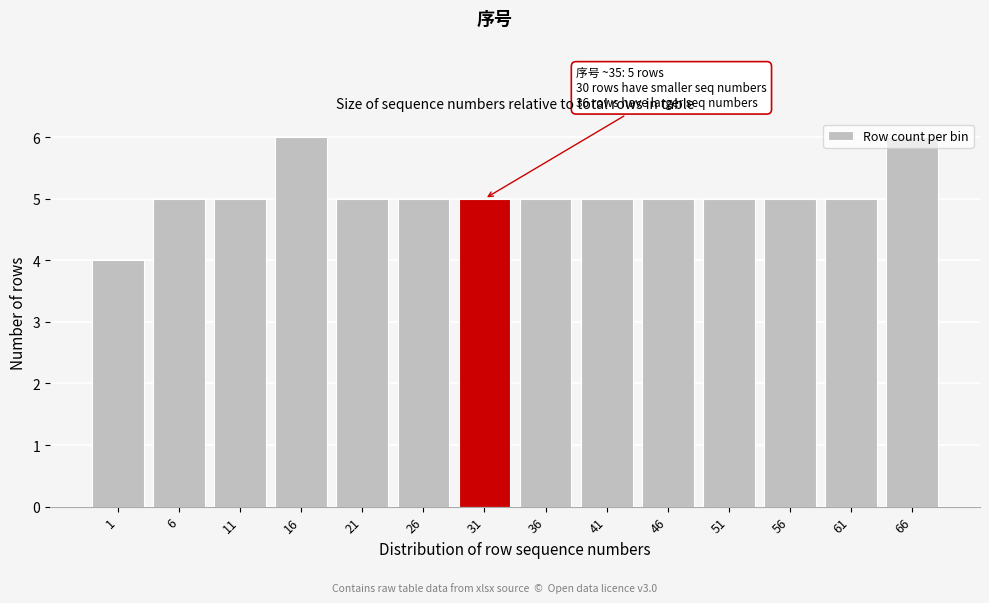

True or false: the data shows 2 at 51.

False